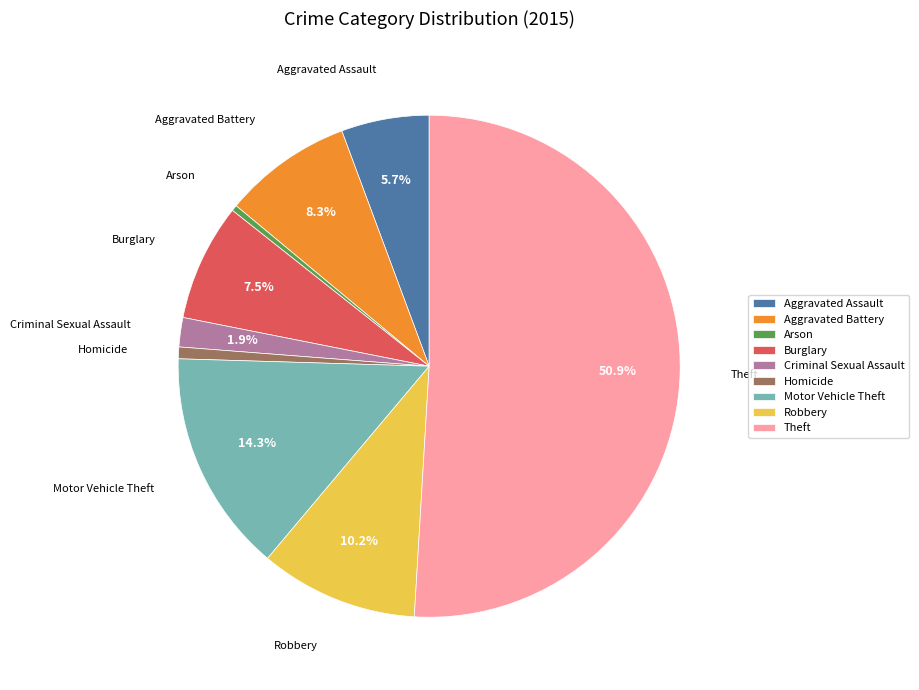

Count the number of slices in the pie.

9